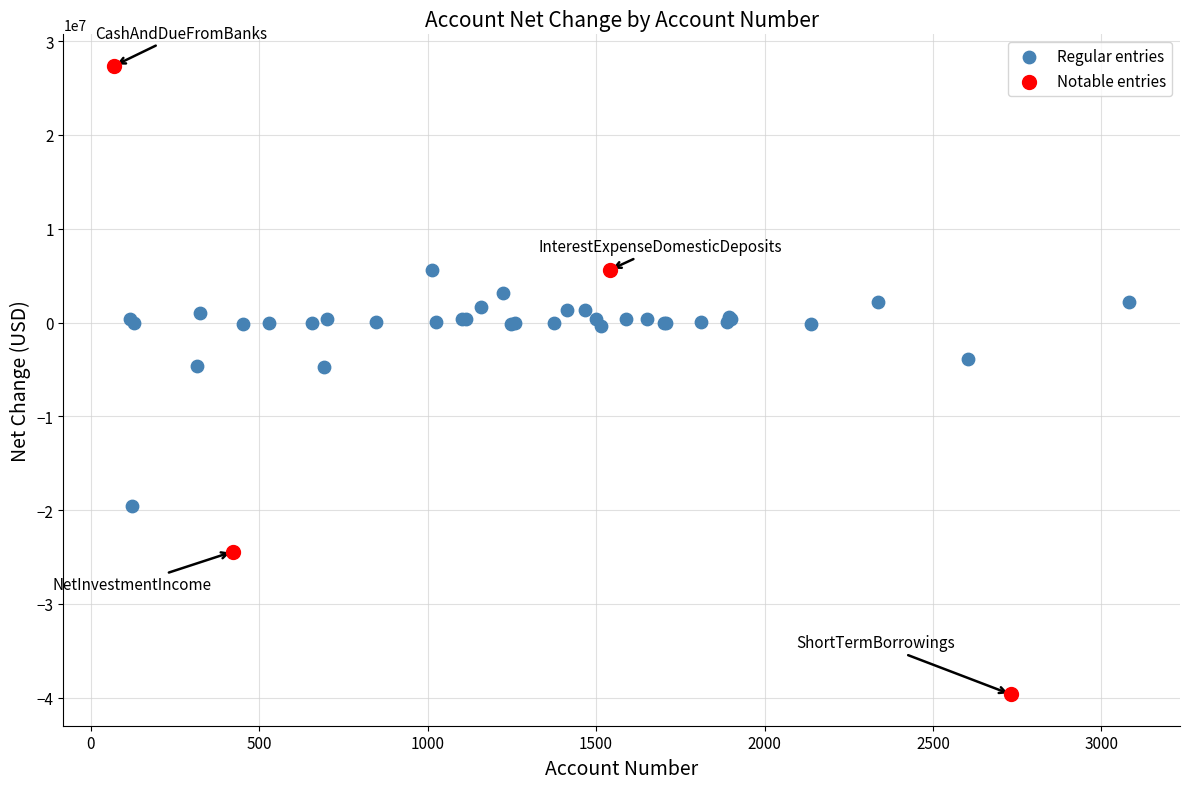

Which series reaches the maximum Y coordinate?

Notable entries